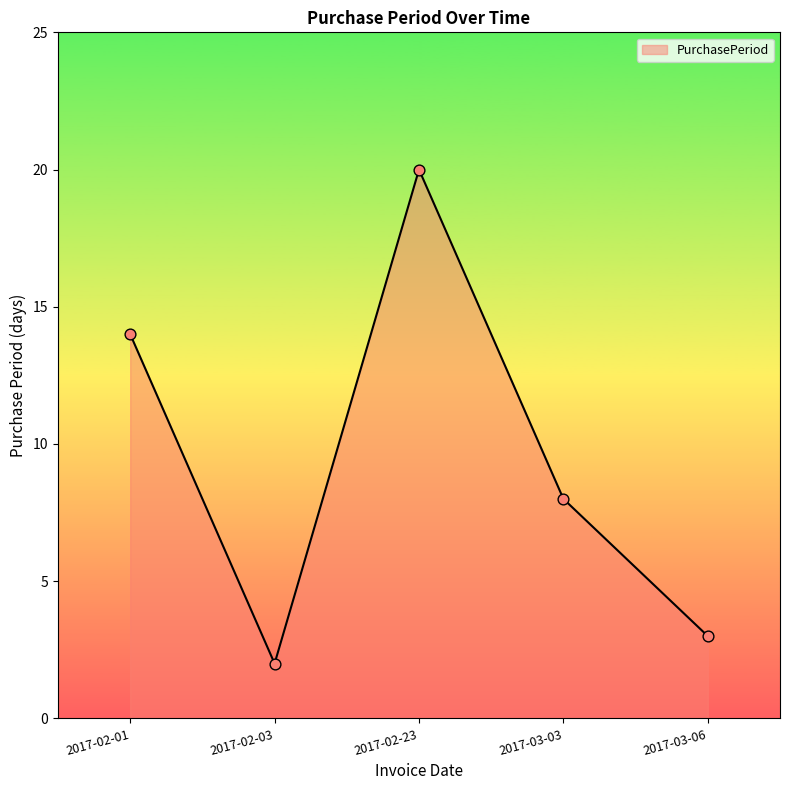

Approximately how many times larger is the value at 2017-02-01 compared to 2017-02-03?

7.0